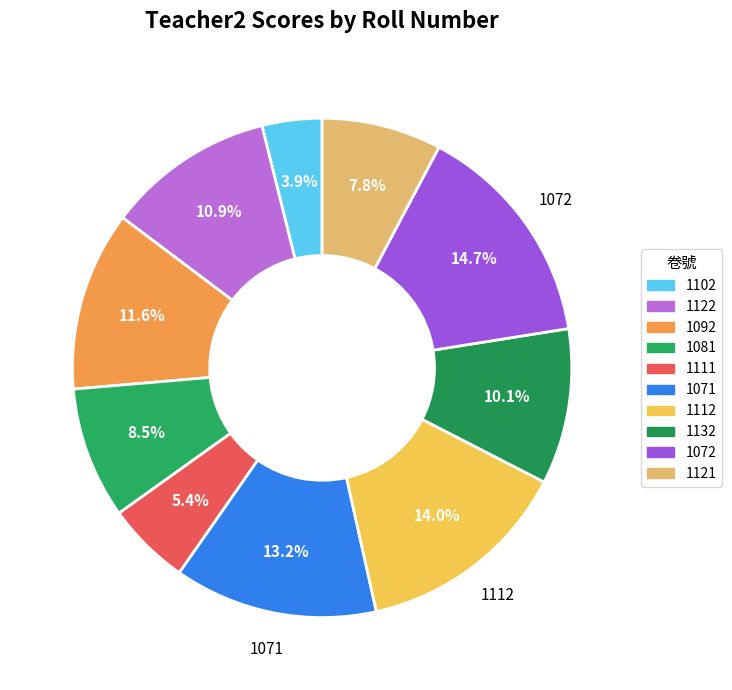

Is there a majority slice in this chart?

No